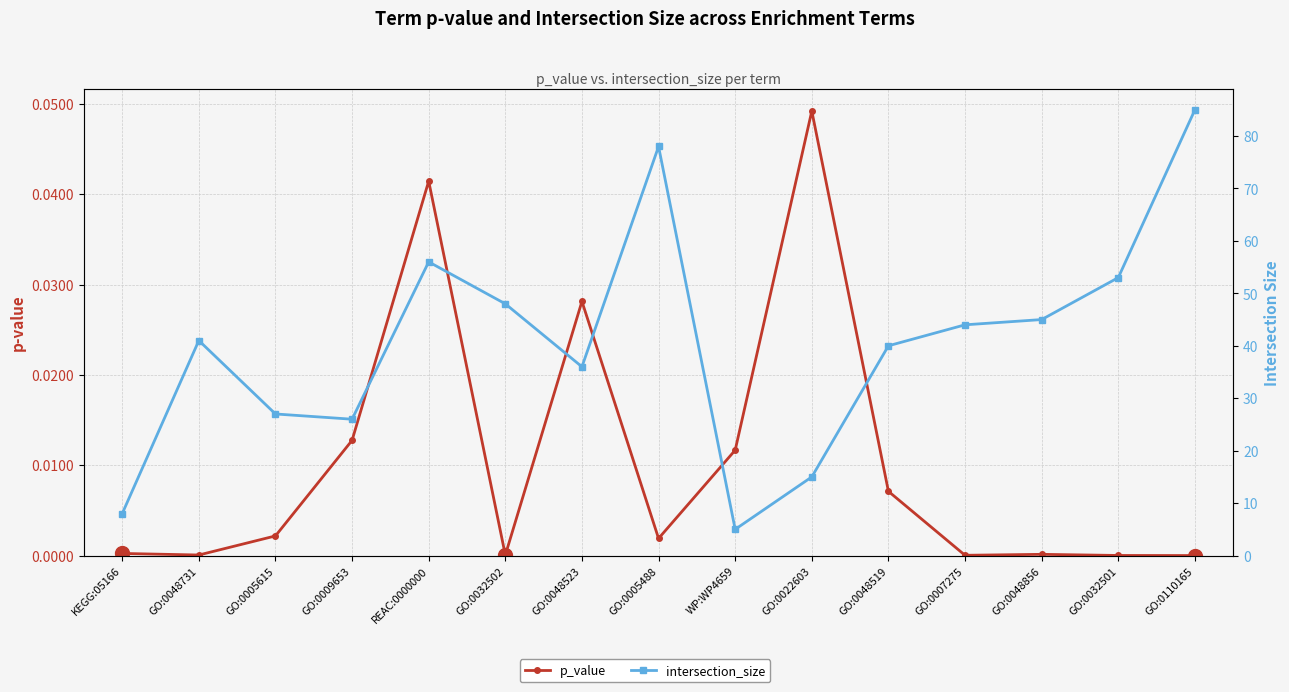

How many values in the intersection_size series exceed 41?

7